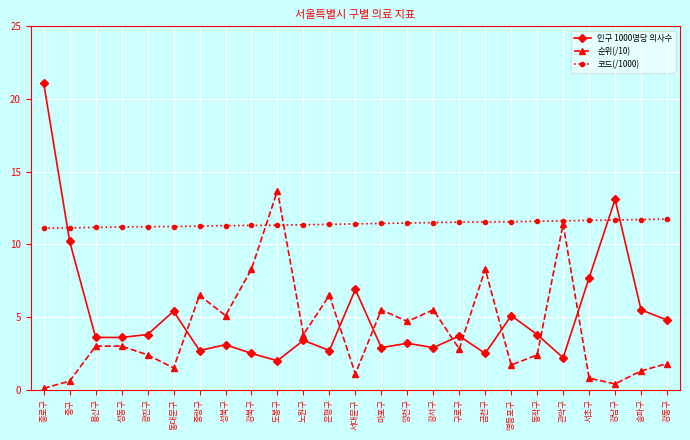

What is the label of the 14th point from the right?

은평구